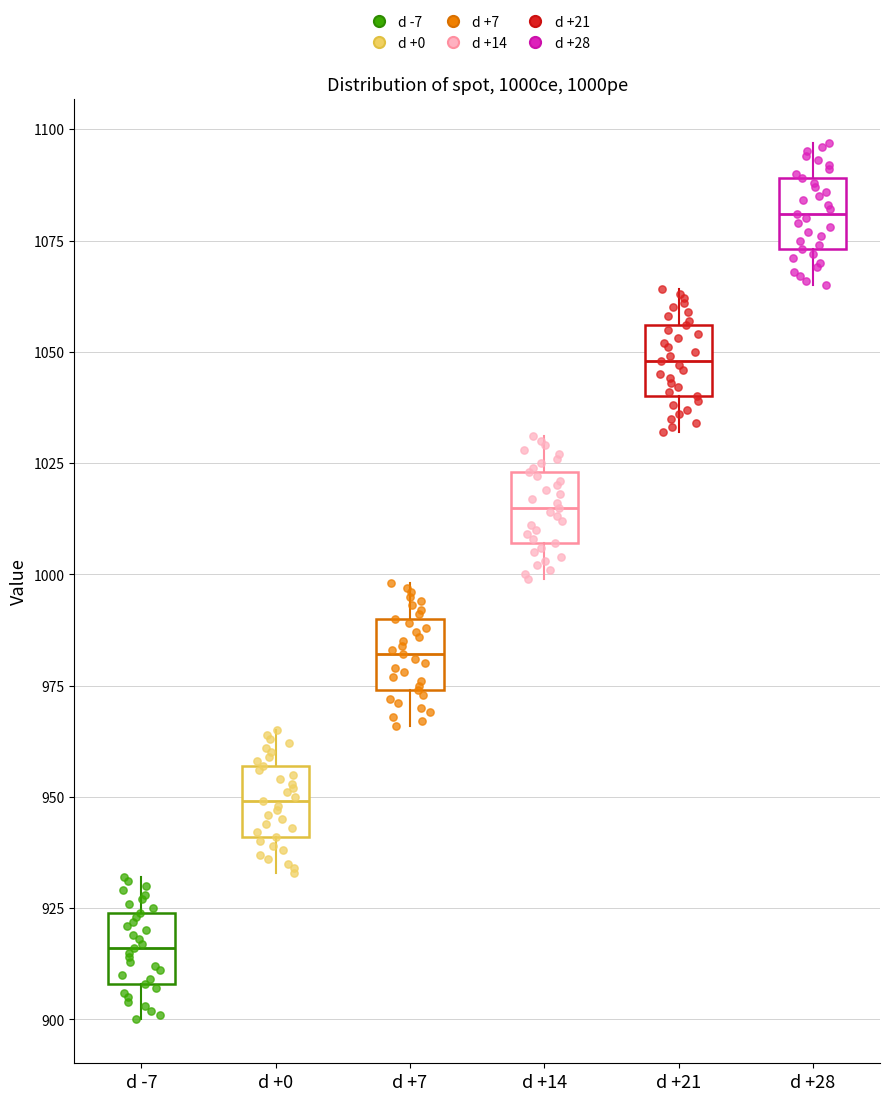

Which box has the lowest median line?

d -7